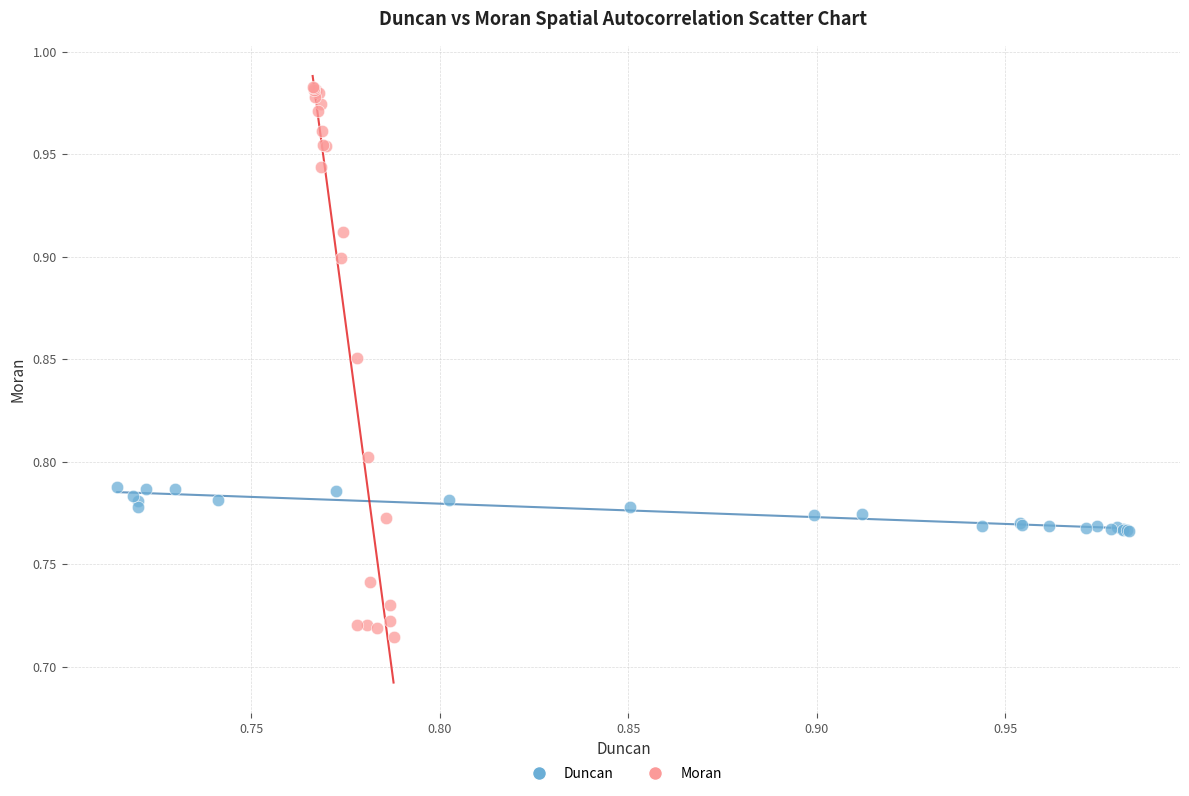

Which series reaches the minimum Y coordinate?

Moran